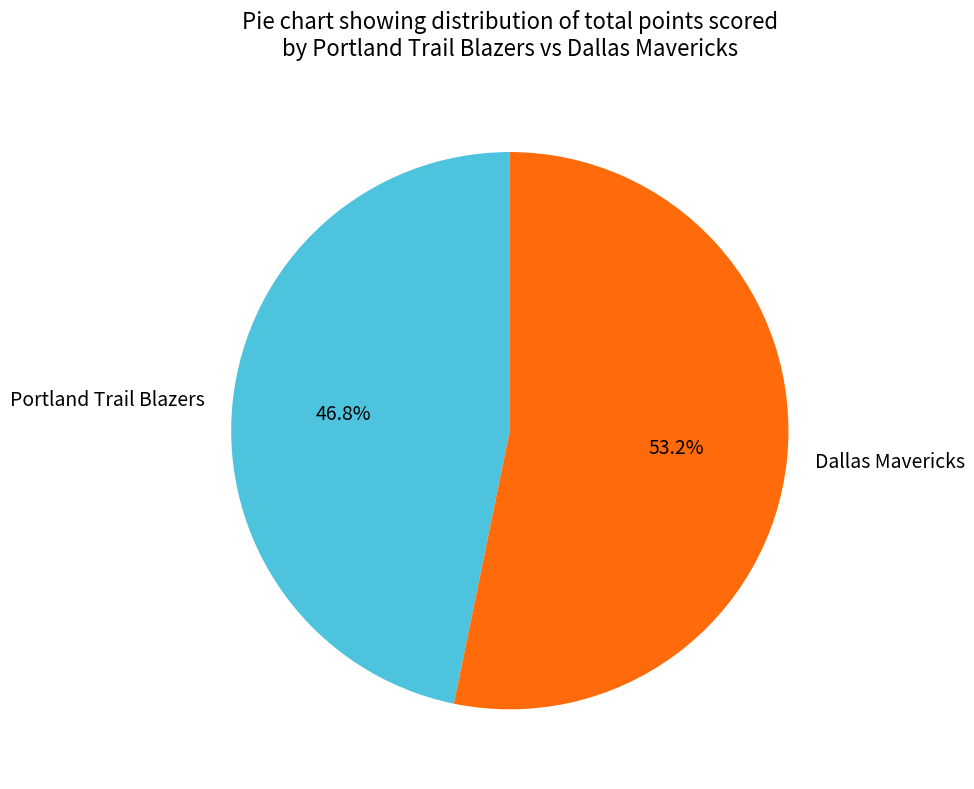

Which category has the biggest portion of the pie?

Dallas Mavericks